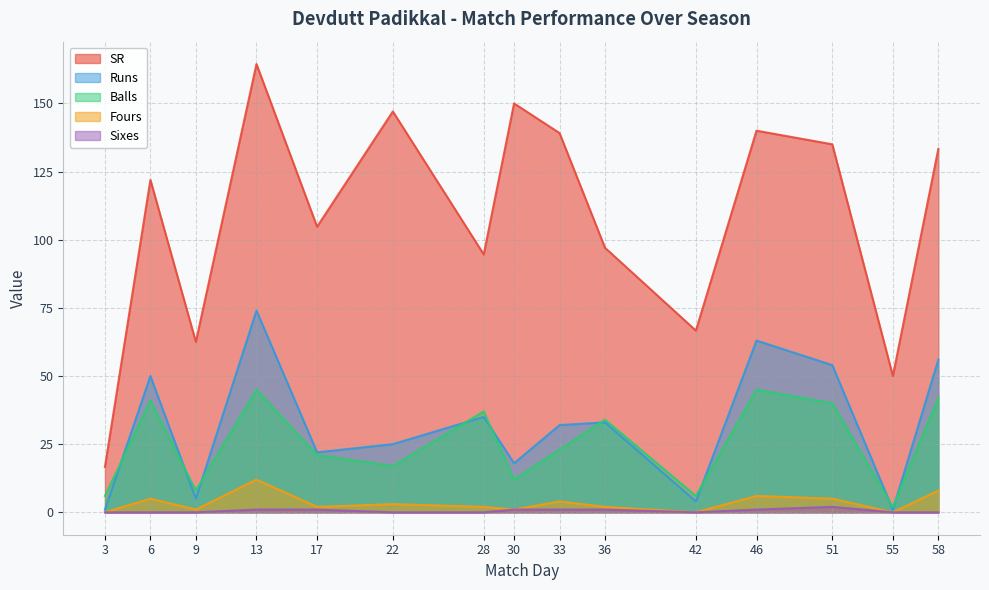

True or false: Sixes has a value of 0.0 at 42.

True